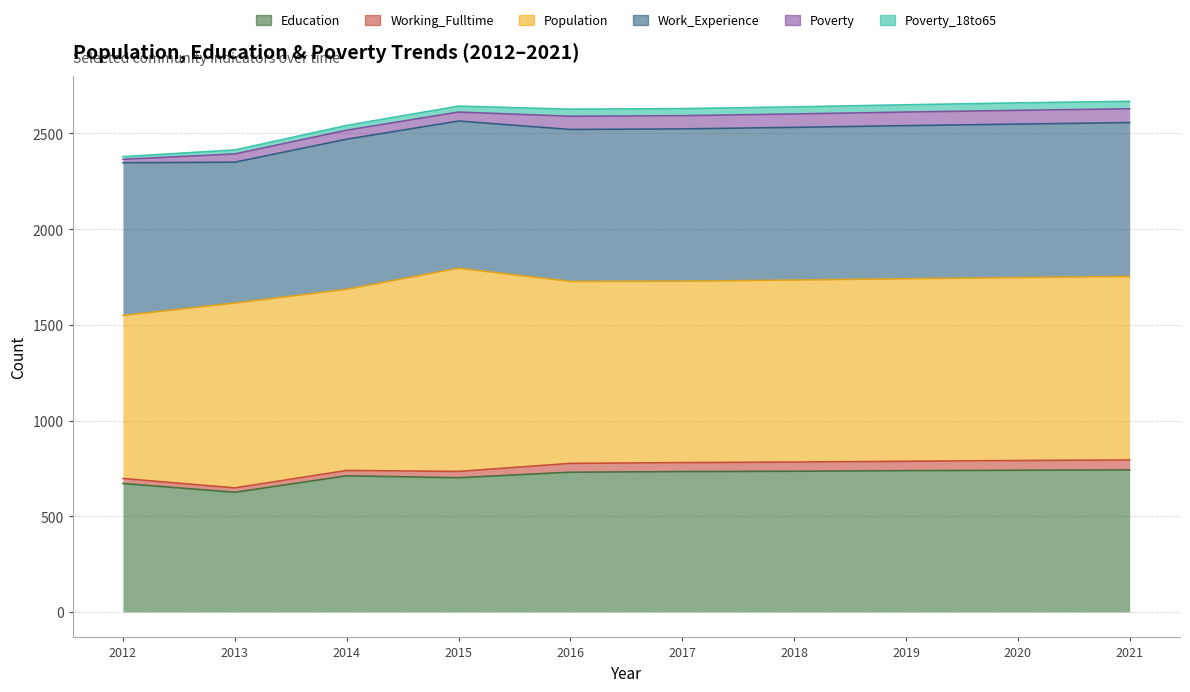

Reading left to right, list all the values displayed in this chart.

Education: 2012=671	2013=625	2014=711	2015=701	2016=730	2017=733	2018=735	2019=738	2020=740	2021=742
Working_Fulltime: 2012=26	2013=23	2014=28	2015=33	2016=46	2017=47	2018=48	2019=49	2020=51	2021=52
Population: 2012=852	2013=966	2014=947	2015=1062	2016=951	2017=948	2018=951	2019=954	2020=956	2021=959
Work_Experience: 2012=798	2013=736	2014=784	2015=769	2016=794	2017=796	2018=798	2019=800	2020=802	2021=804
Poverty: 2012=18	2013=43	2014=47	2015=47	2016=69	2017=69	2018=70	2019=71	2020=72	2021=72
Poverty_18to65: 2012=14	2013=21	2014=25	2015=31	2016=37	2017=37	2018=37	2019=38	2020=39	2021=39